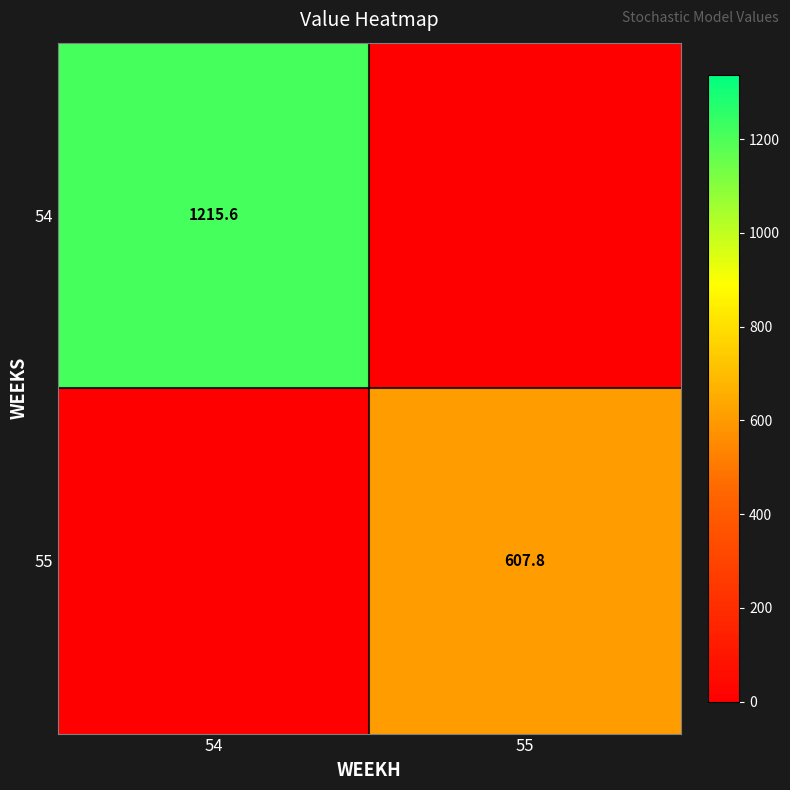

The 54 series shows 712.2 at 54. True or false?

False